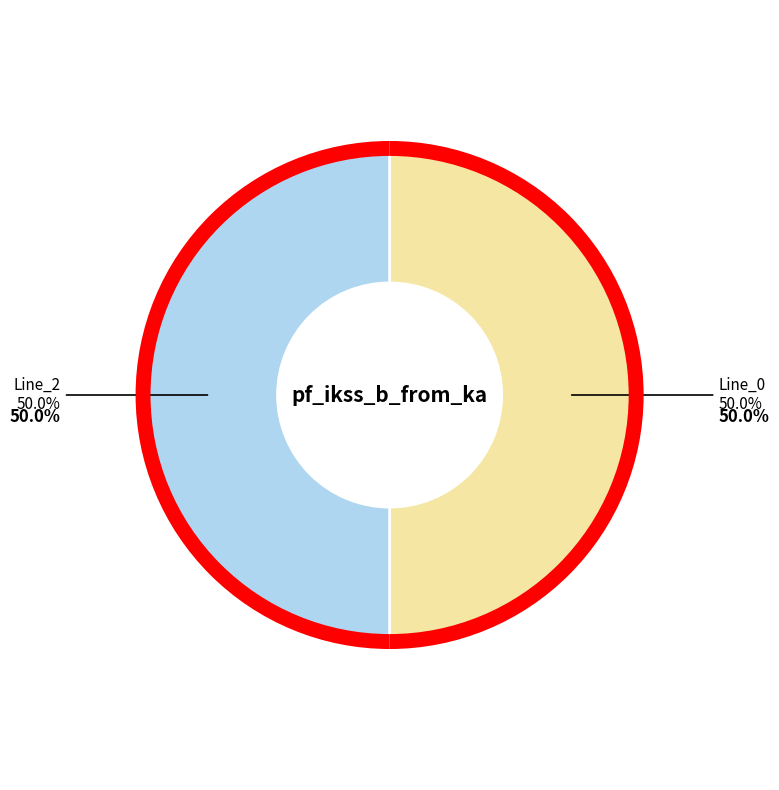

The Line_0 slice represents 55% of the pie. True or false?

False